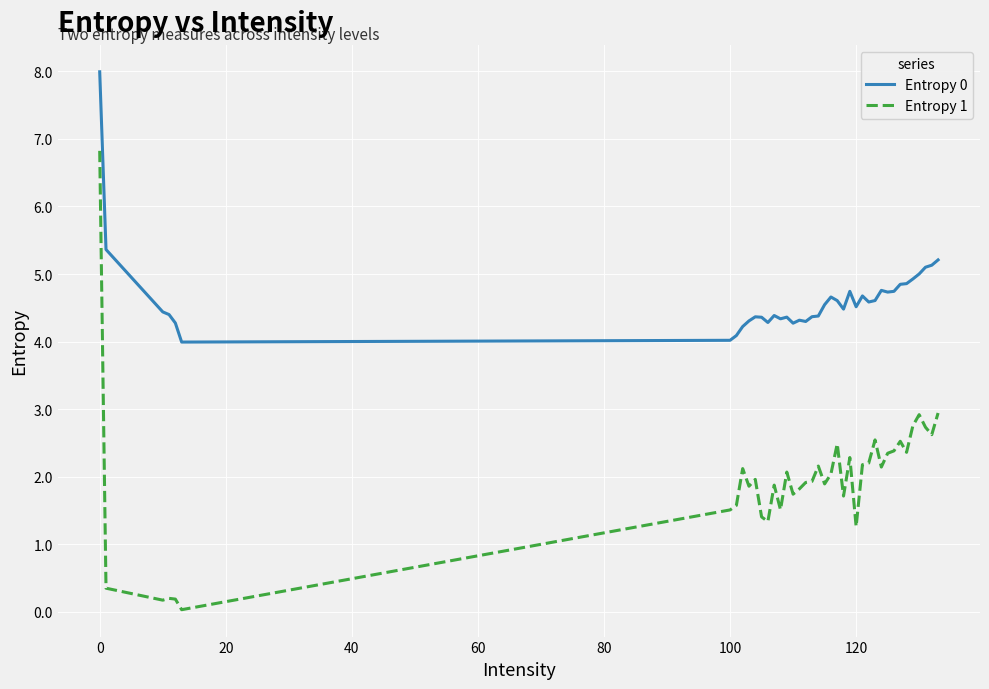

What is the maximum value for Entropy 0?

8.0